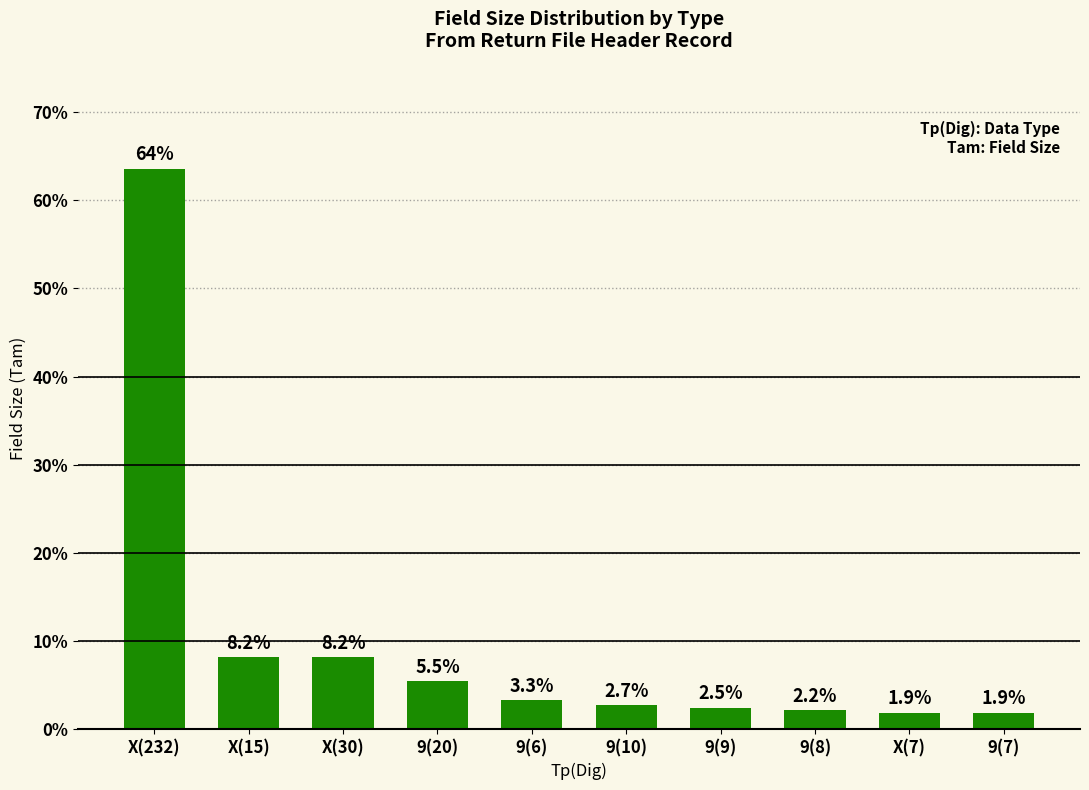

Reading left to right, transcribe all the data shown in this chart.

X(232)=63.6	X(15)=8.2	X(30)=8.2	9(20)=5.5	9(6)=3.3	9(10)=2.7	9(9)=2.5	9(8)=2.2	X(7)=1.9	9(7)=1.9